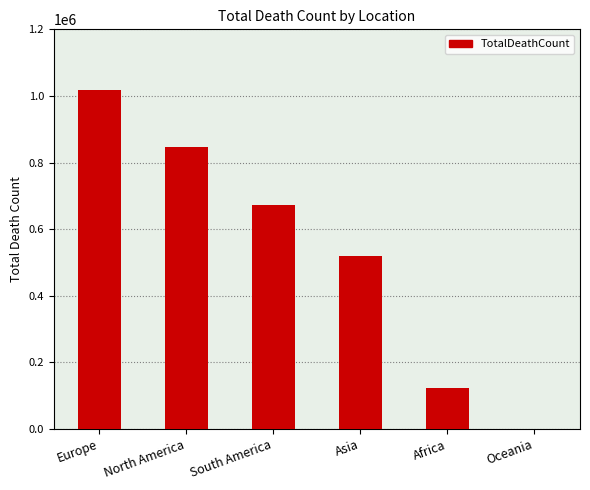

Between Africa and Oceania, which is larger?

Africa